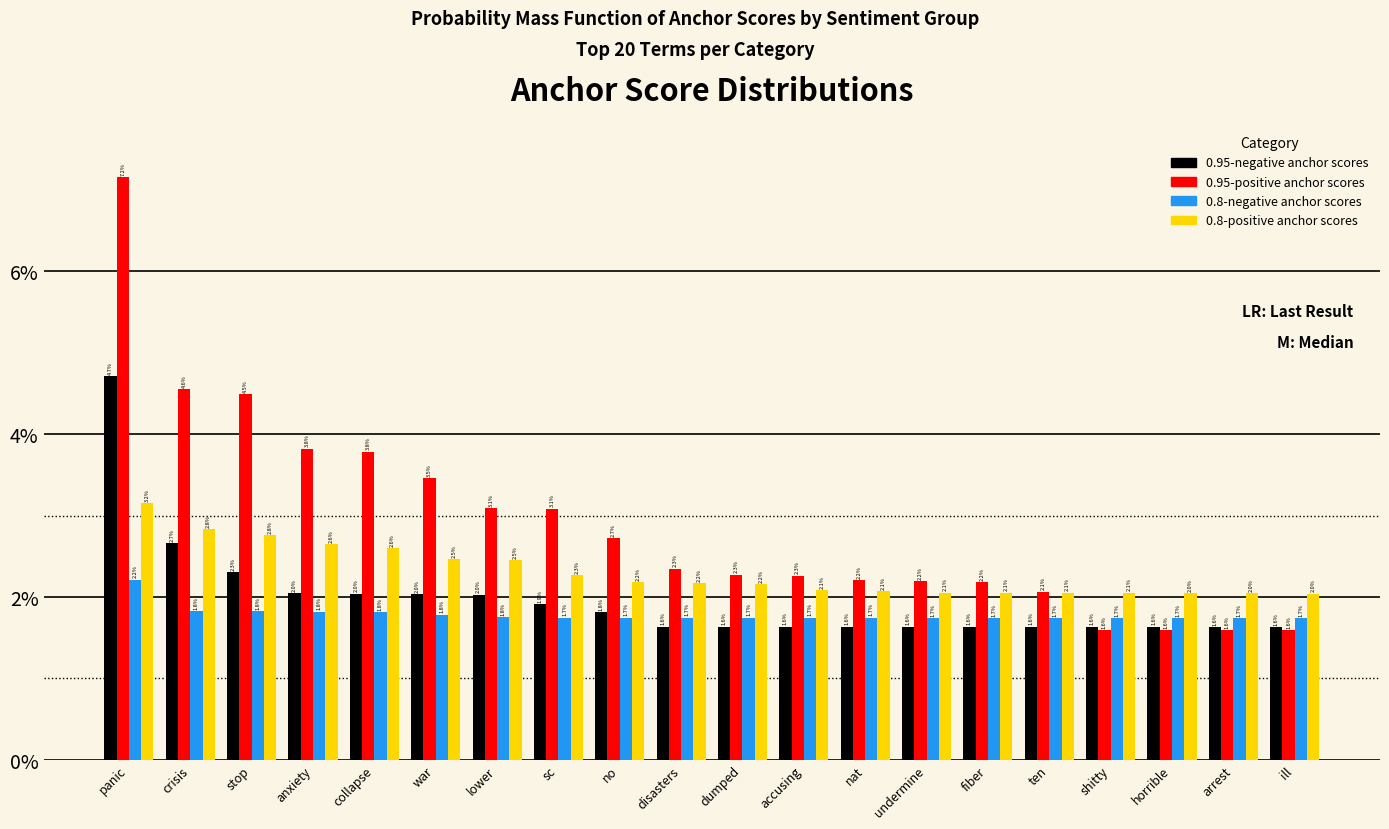

What are all the series names shown in the legend?

0.95-negative anchor scores, 0.95-positive anchor scores, 0.8-negative anchor scores, 0.8-positive anchor scores